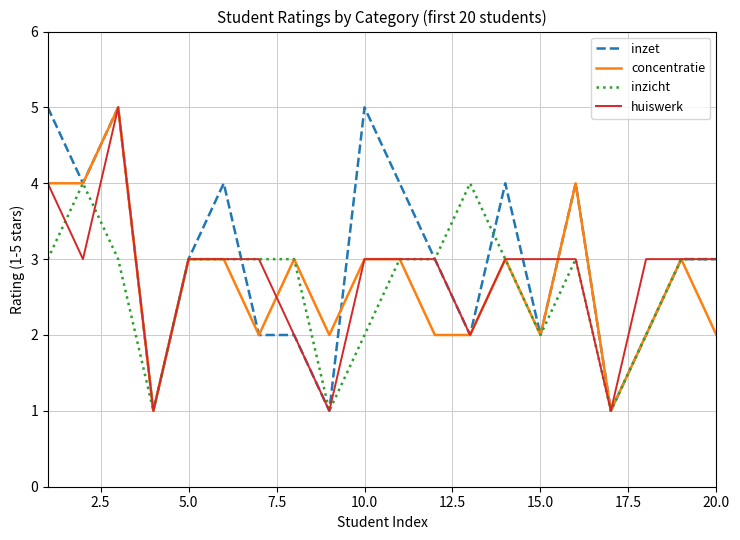

What is the greatest value displayed?

5